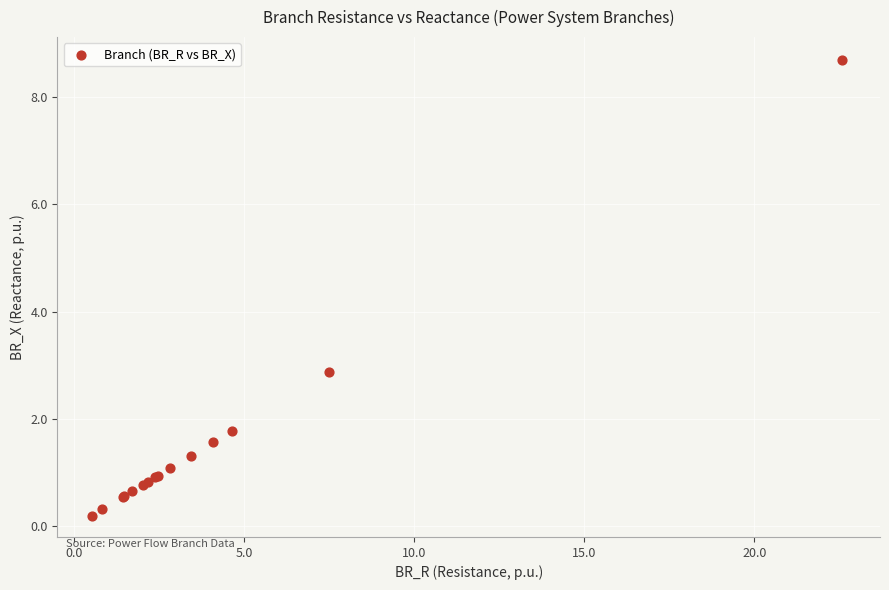

What Y value in the scatter plot is closest to 4?

2.9